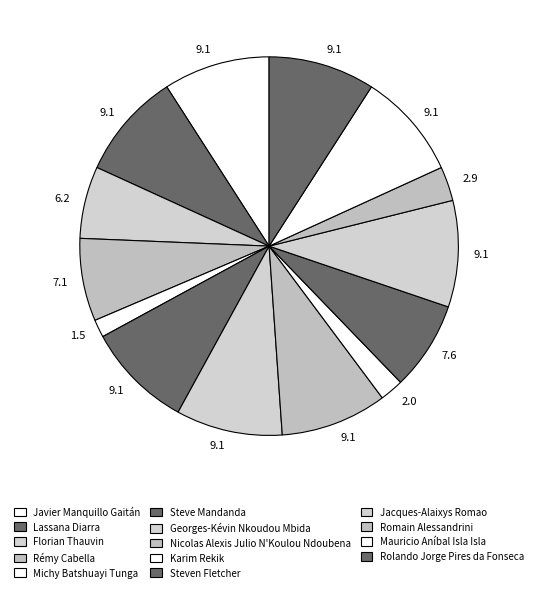

To the nearest percent, what is the difference between the largest and smallest slice percentages?

8%